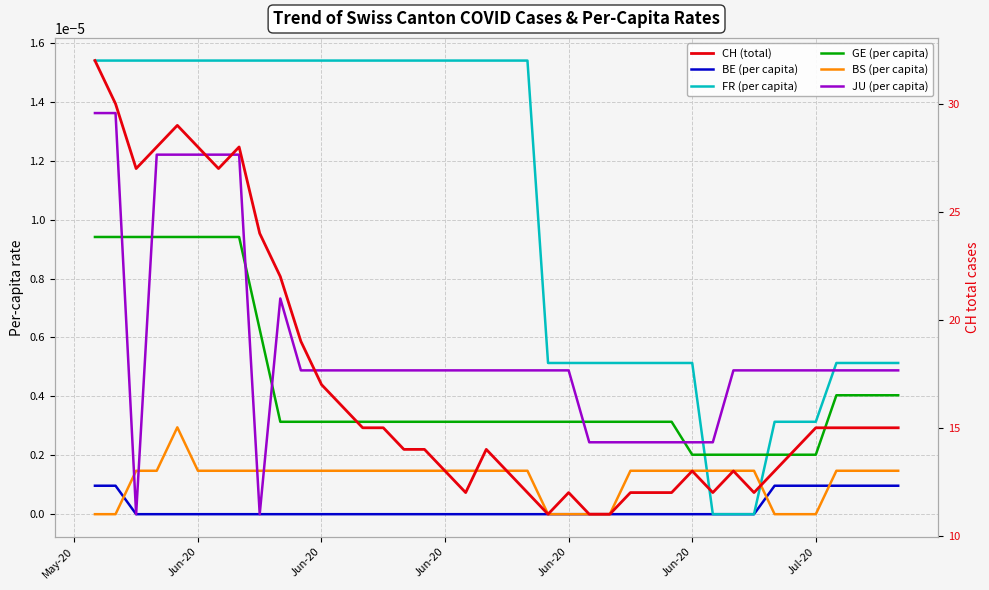

True or false: JU (per capita) has more than 0 points higher than both neighbors.

True